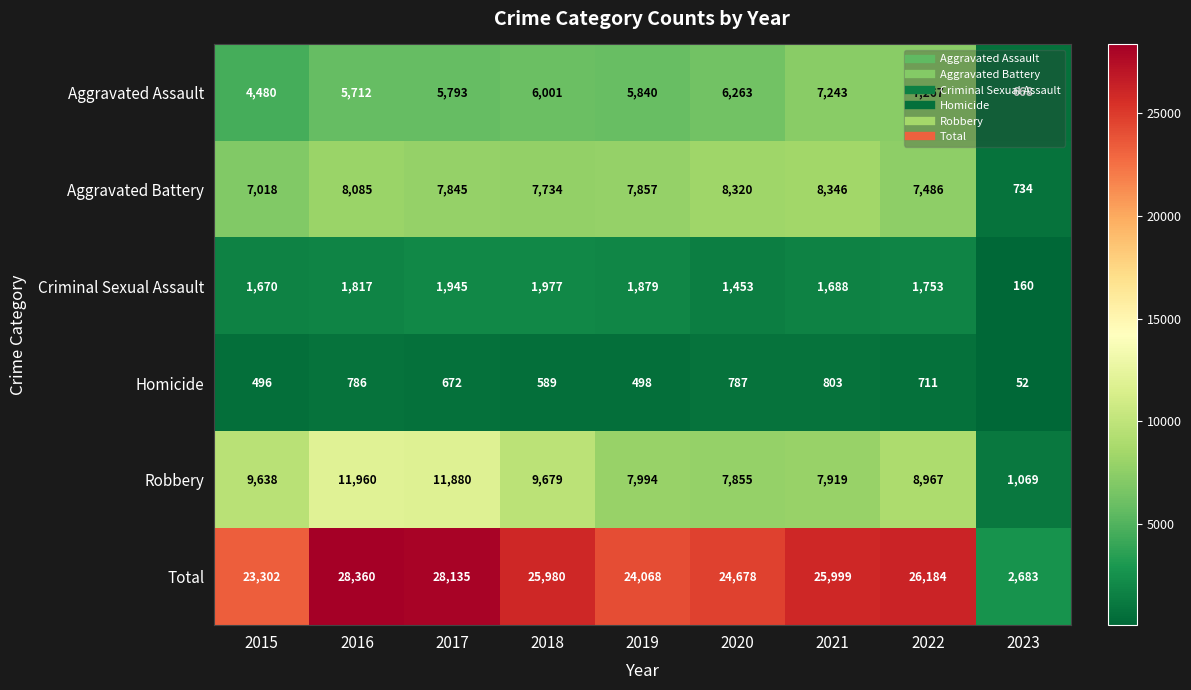

Read the Robbery value at 2023, to the nearest 100.

1100